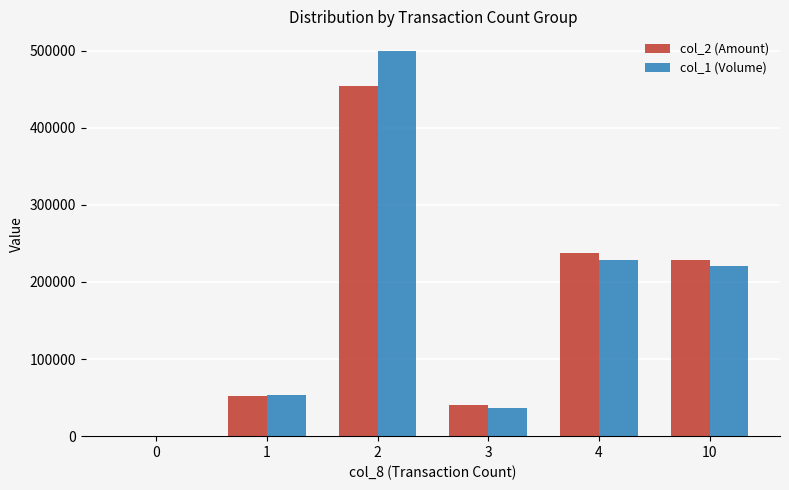

How many data points does each series have?

6